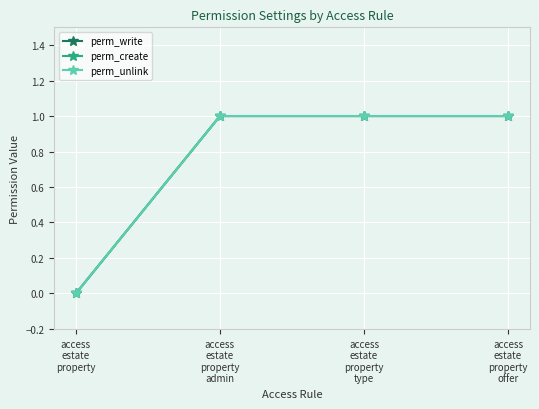

True or false: perm_unlink has more than 1 interior local peaks.

False